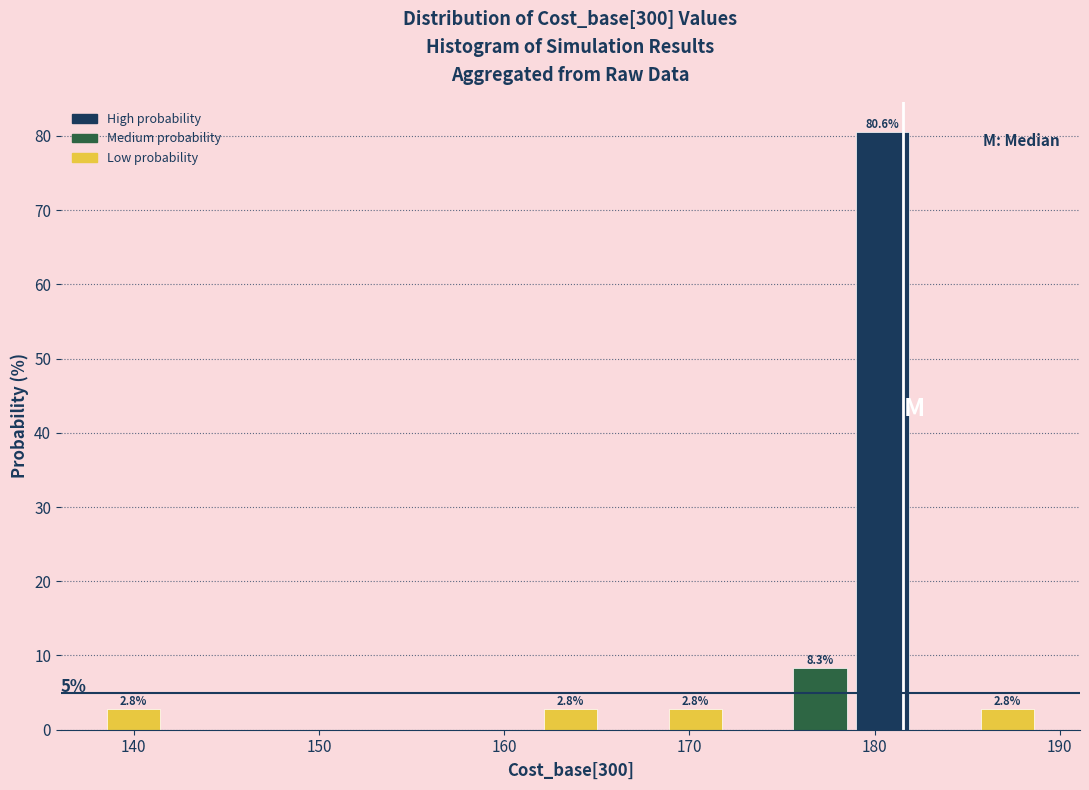

Read against the x-axis, roughly where is the centre of the tallest bar?

180